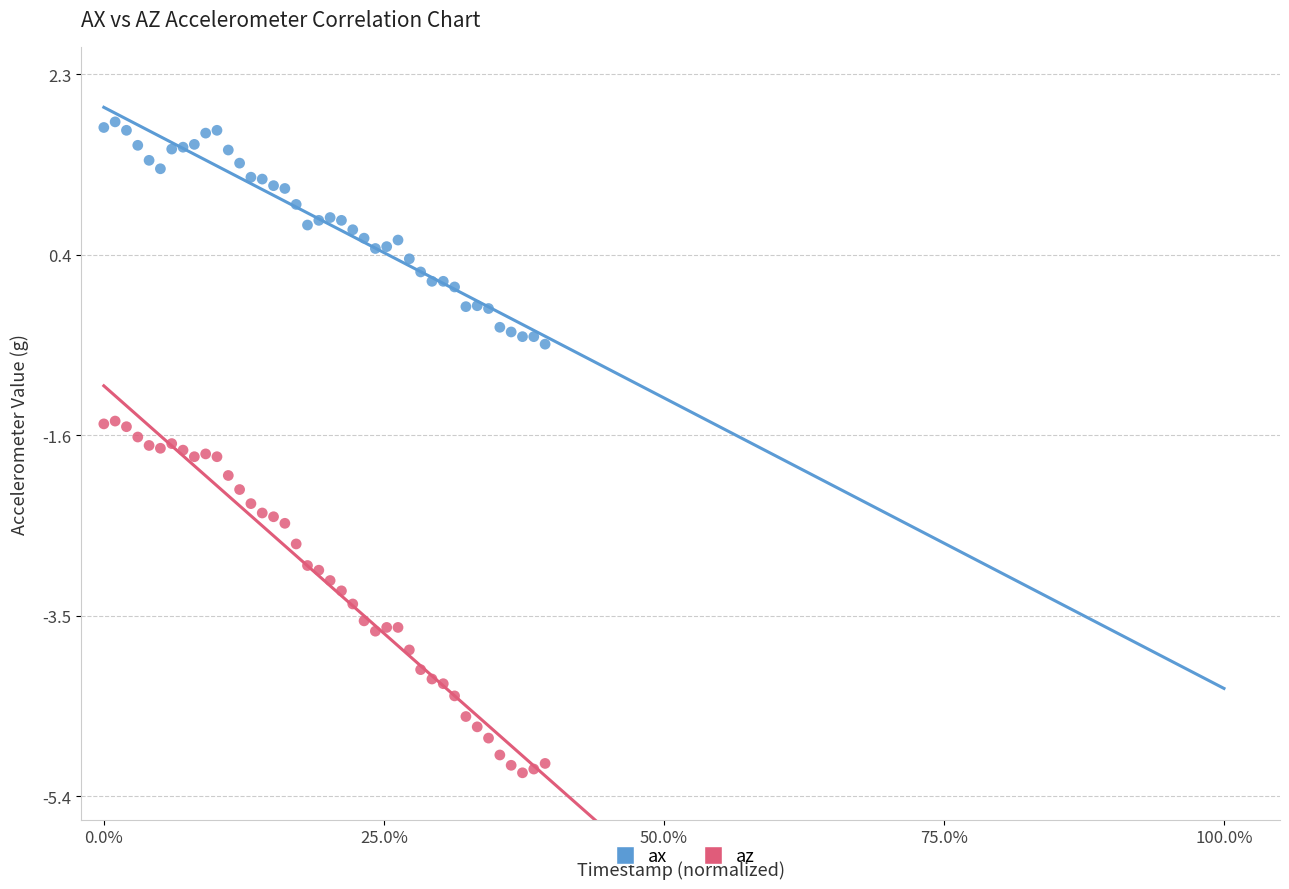

Which series has the widest spread of Y values?

az